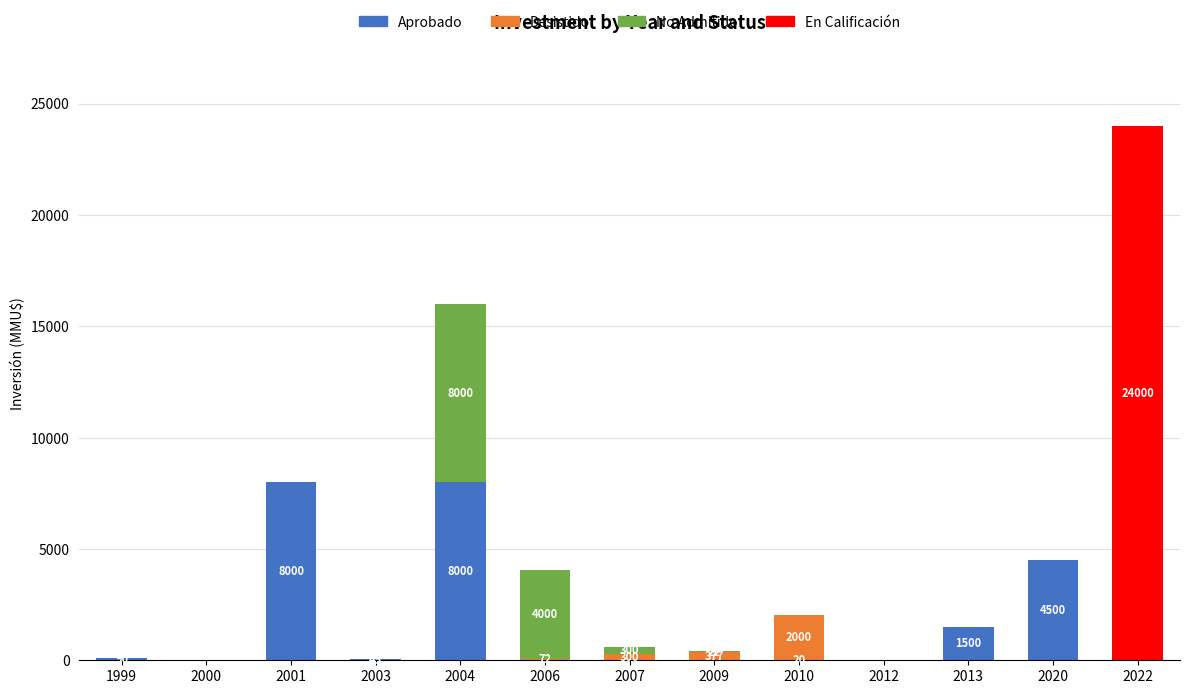

Are the bars horizontal?

No